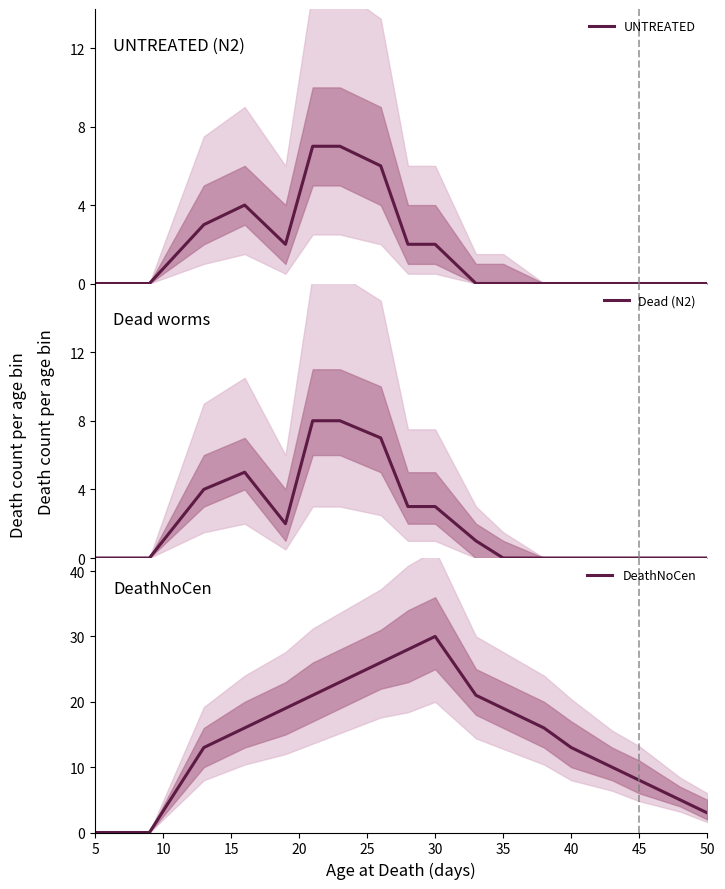

What is the difference between the second highest and second lowest values in the DeathNoCen series?

28